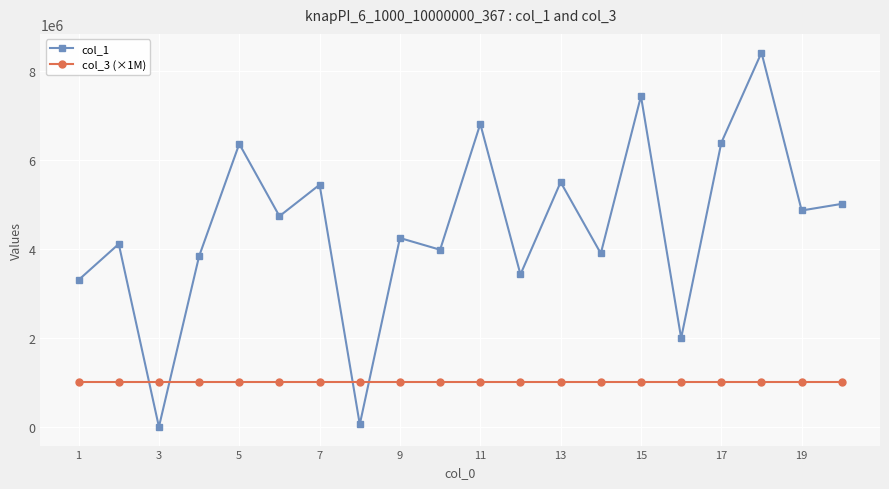

True or false: col_1 has more than 0 interior local peaks.

True